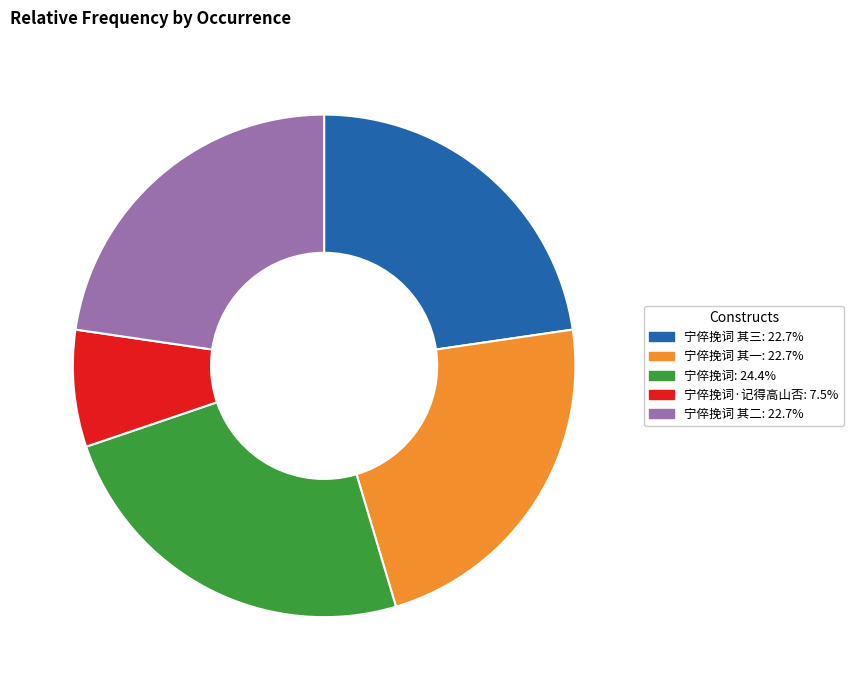

Is there a majority slice in this chart?

No